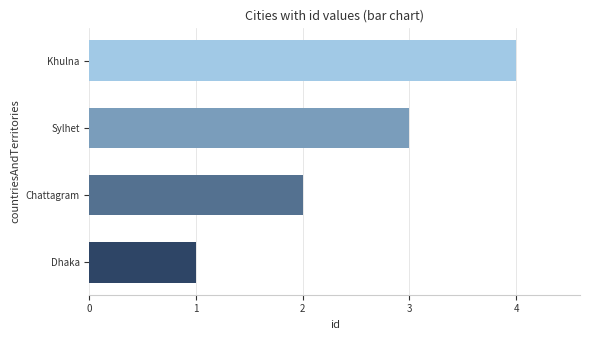

What is the minimum value shown in the chart?

1